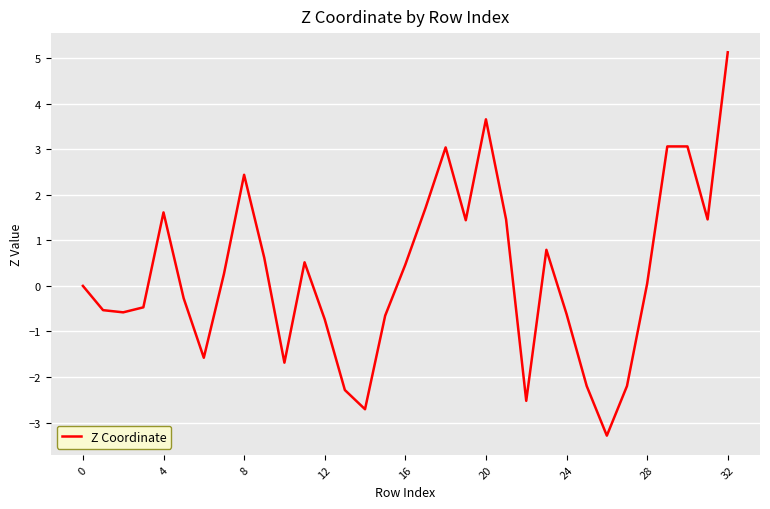

What is the smallest value displayed?

-3.3